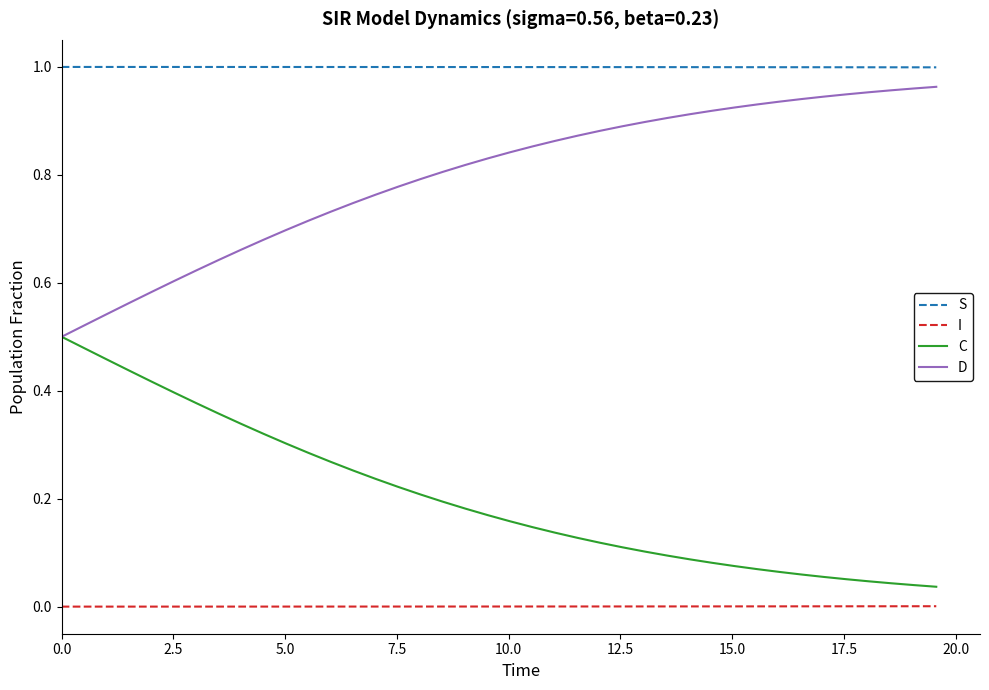

Which series has the largest total across all categories?

S